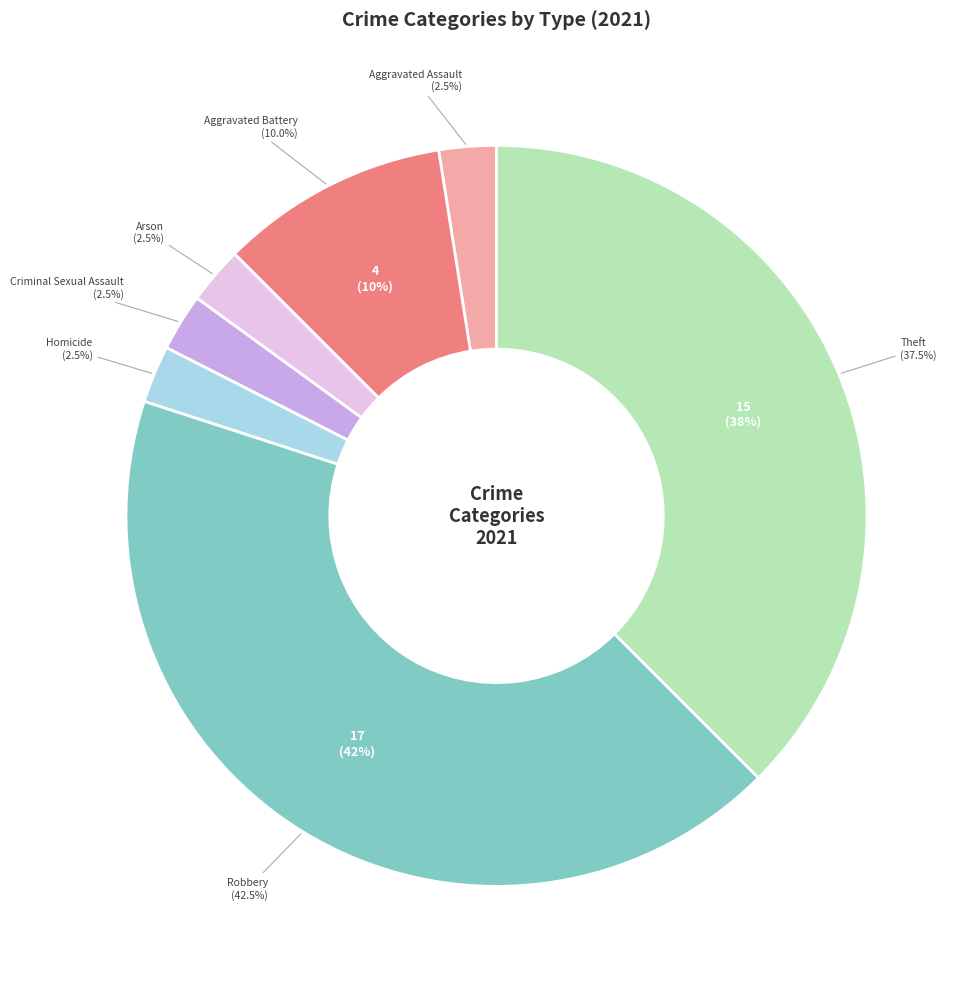

How many segments does this pie chart have?

7